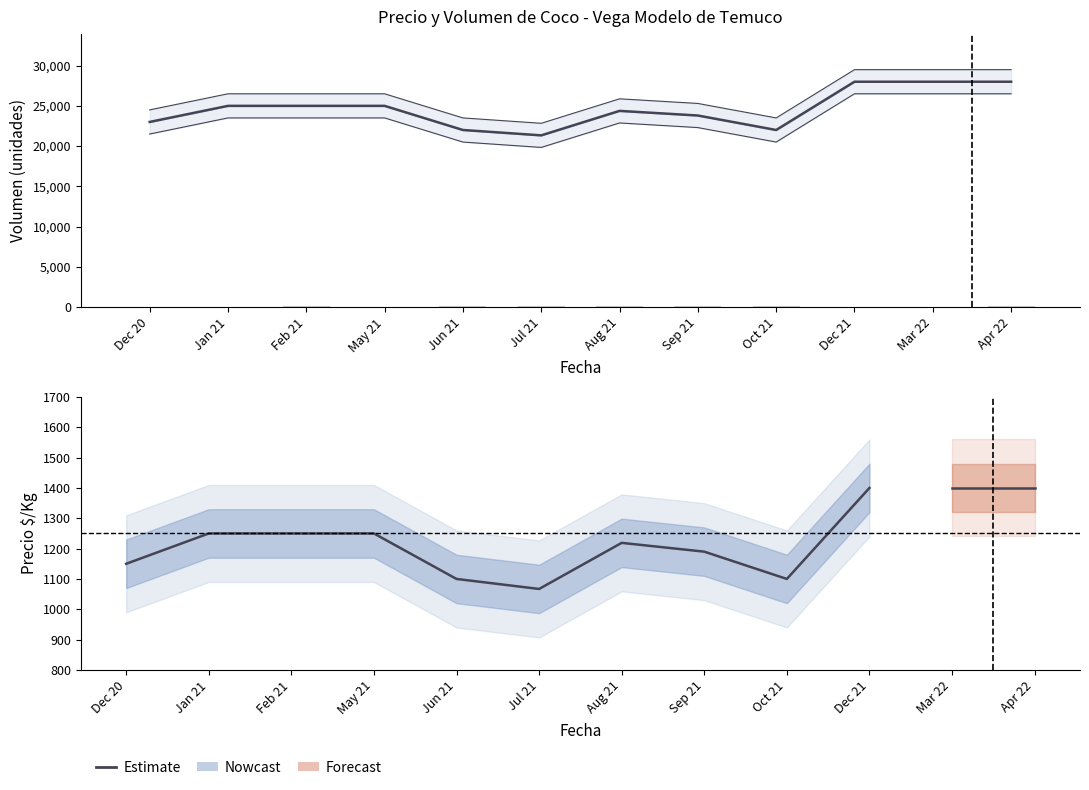

Rank the categories by Precio minimo value from lowest to highest.

Jul 21, Jun 21, Oct 21, Dec 20, Sep 21, Aug 21, Jan 21, Feb 21, May 21, Dec 21, Mar 22, Apr 22